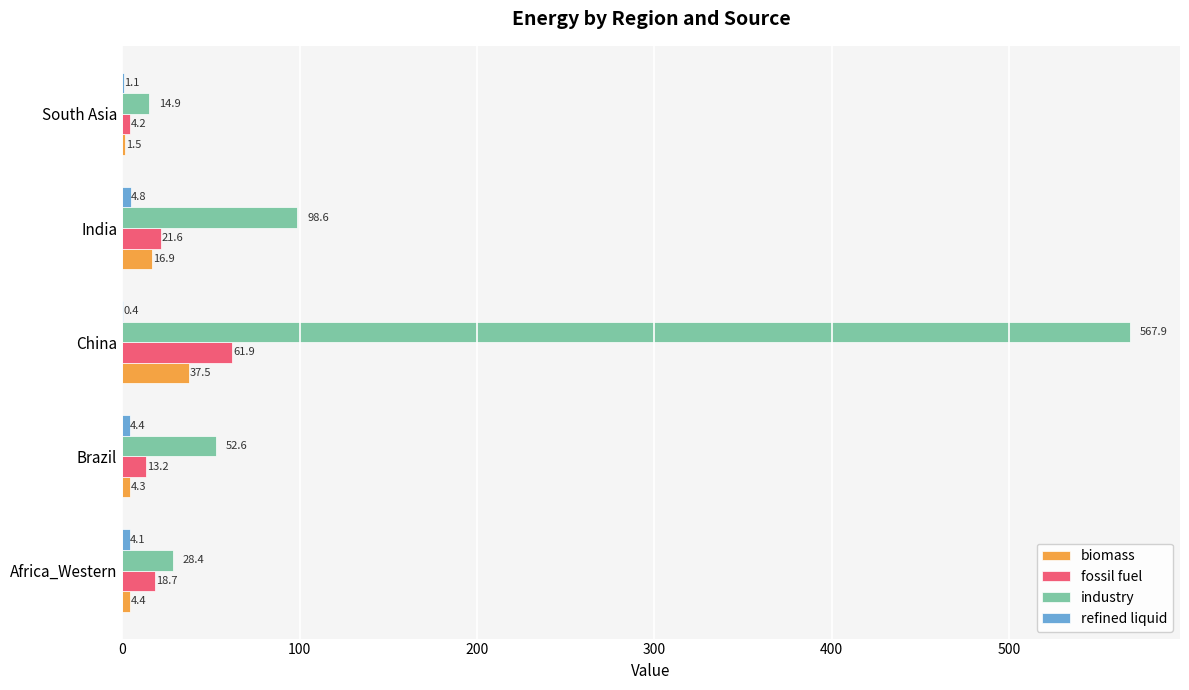

Where is industry nearest to the value 291?

India